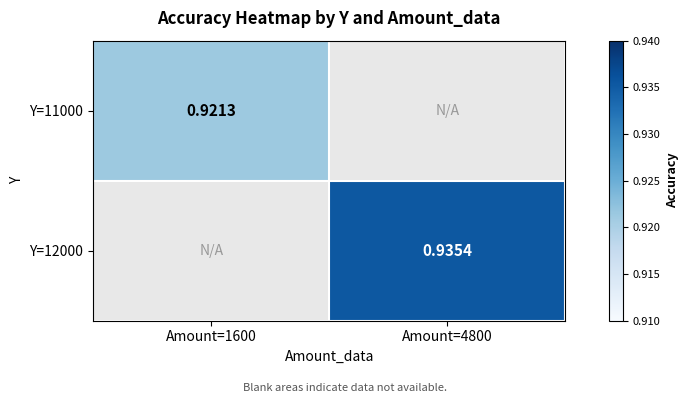

Which has a higher value, Amount=1600 or Amount=4800?

Amount=4800